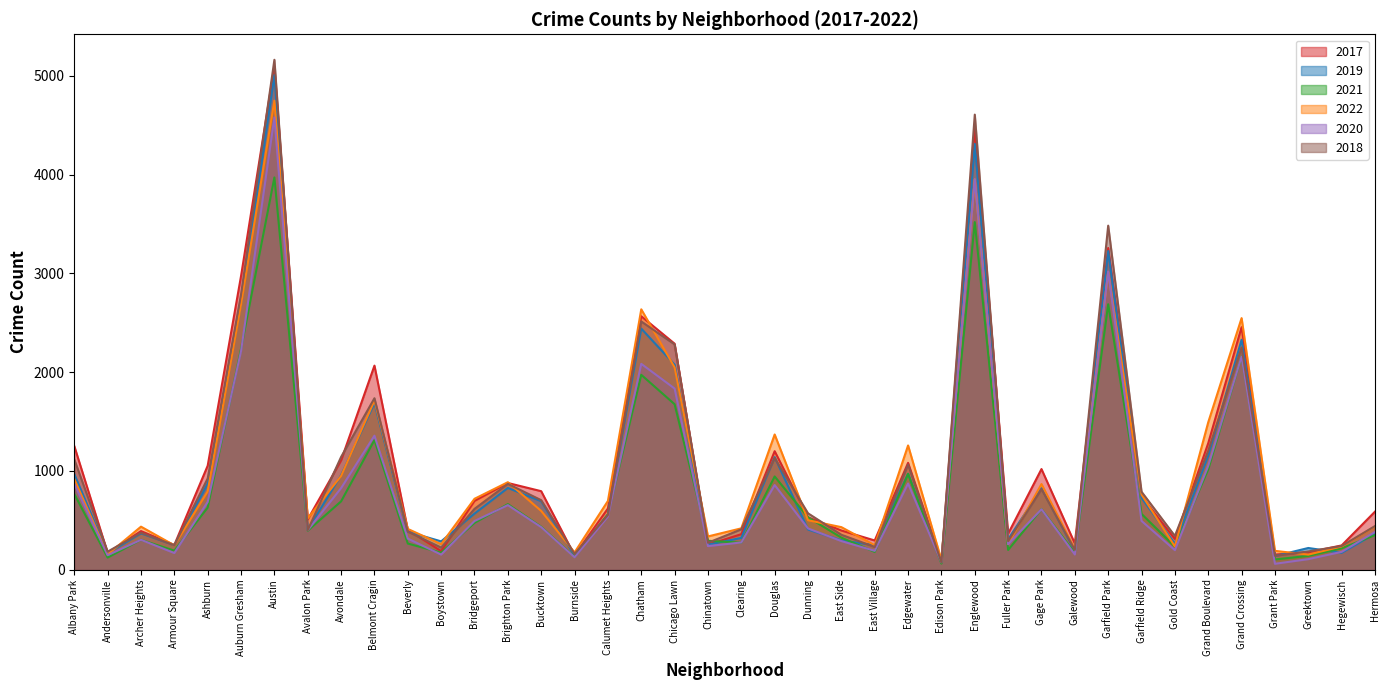

What is the difference between the second highest and minimum values in the 2022 series?

3853